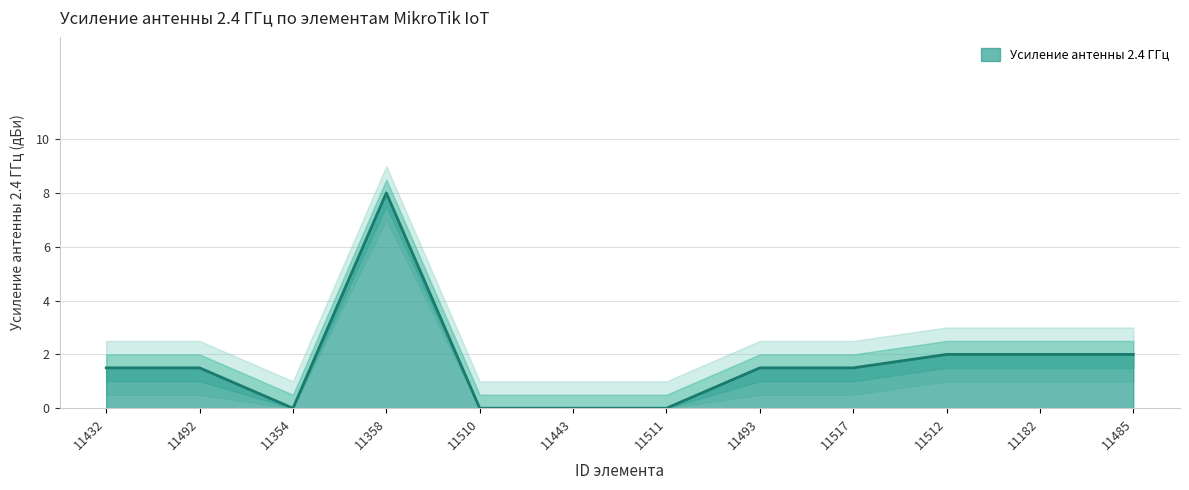

List the labels in order of value, smallest first.

11354, 11510, 11443, 11511, 11432, 11492, 11493, 11517, 11512, 11182, 11485, 11358